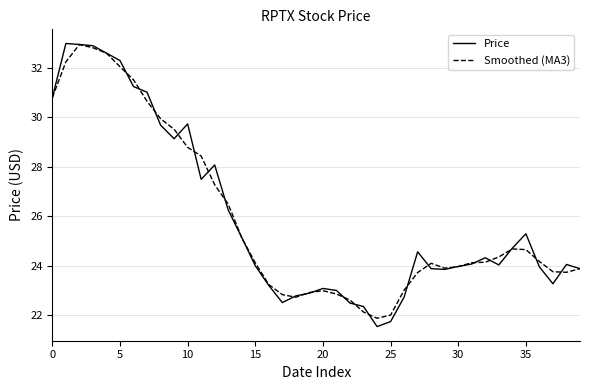

What is the maximum value for Smoothed (MA3)?

32.9